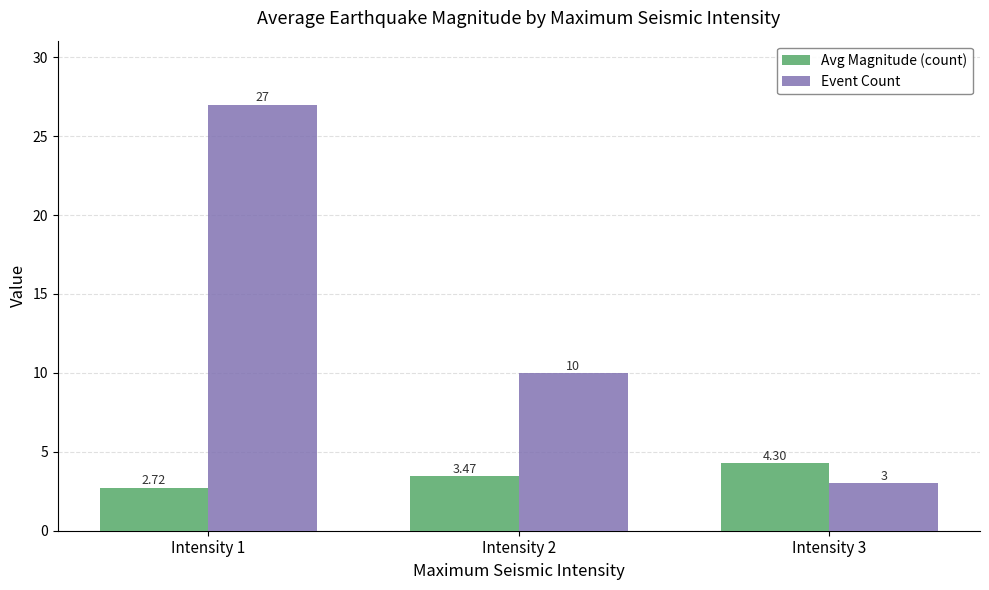

What is the difference between the maximum and second lowest values in the Event Count series?

17.0